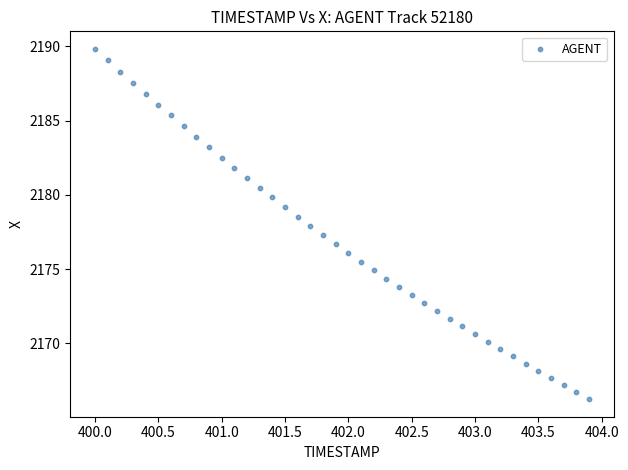

What is the range of Y values (max minus min)?

23.6